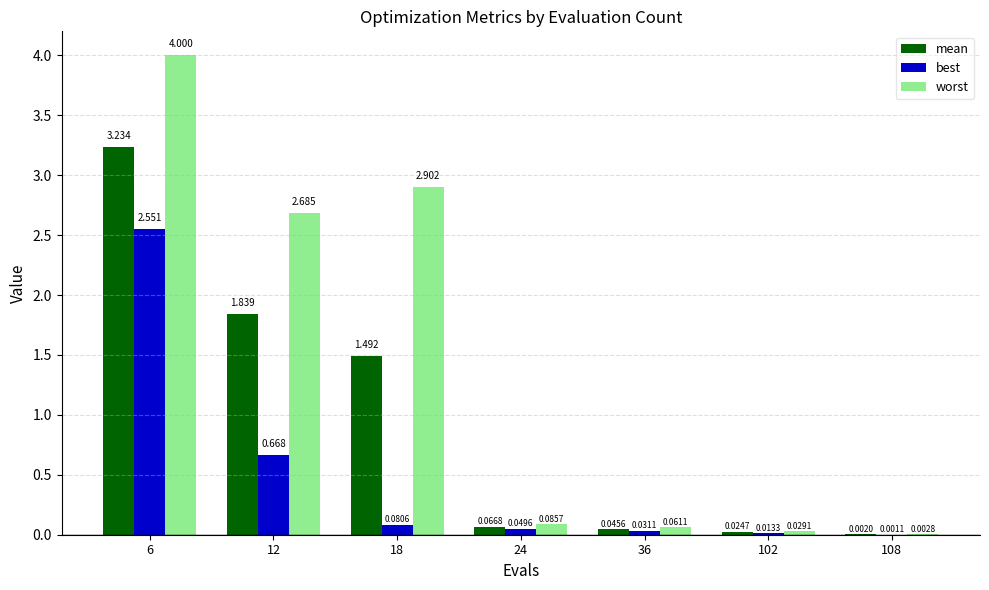

Does the chart contain stacked bars?

No